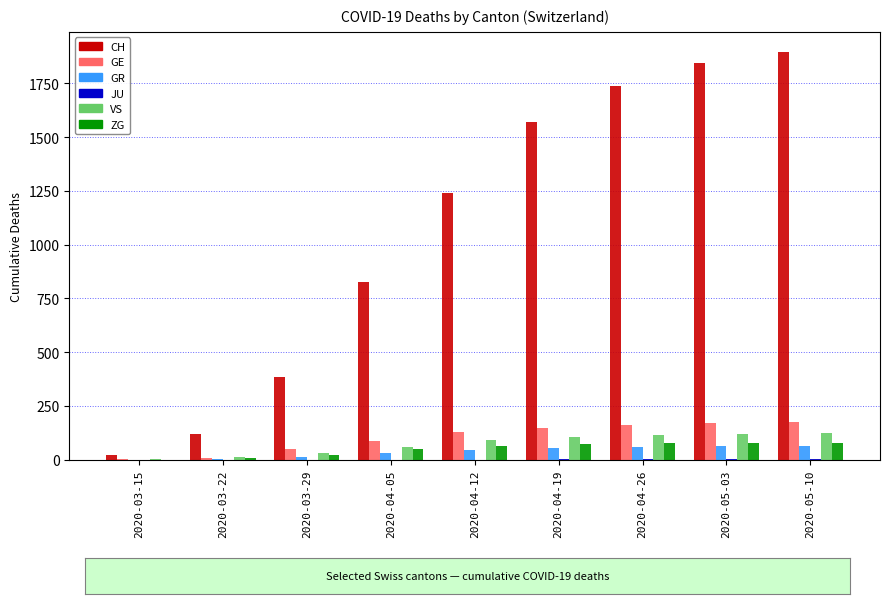

What is the total value across all series at 2020-04-26?

2157